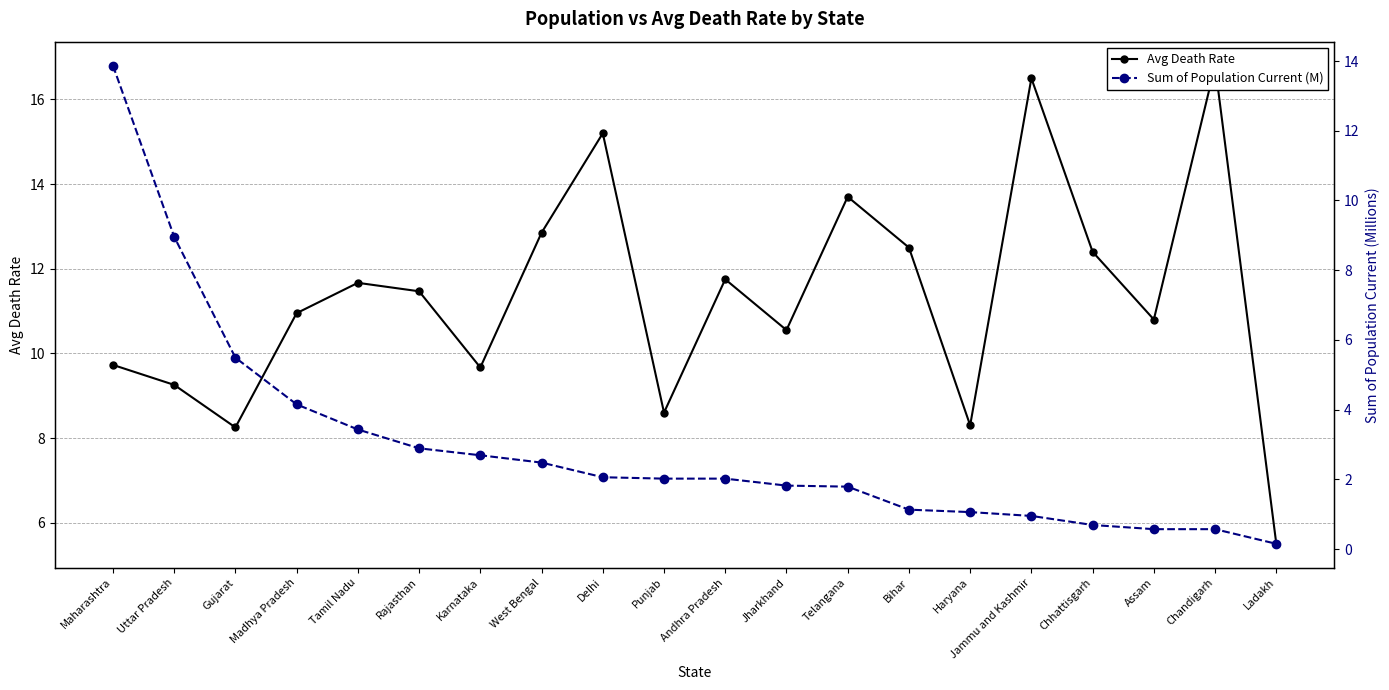

At which category does the chart reach its minimum across all series?

Ladakh